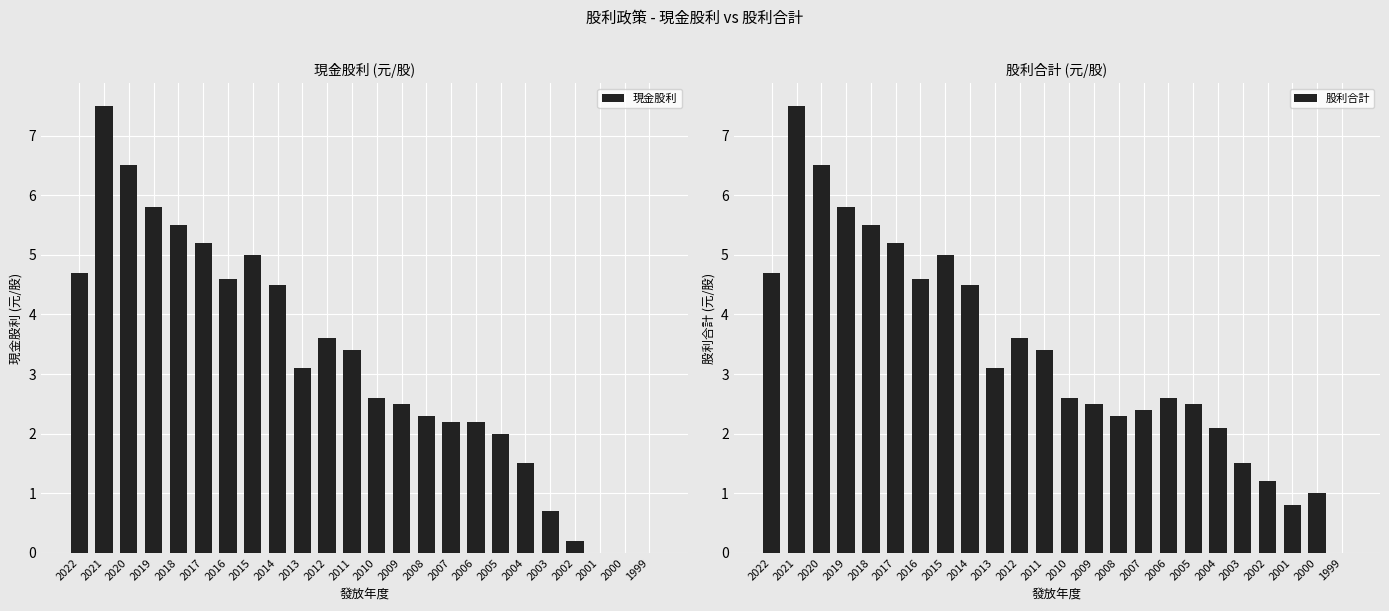

Which series has the largest range (max minus min)?

現金股利